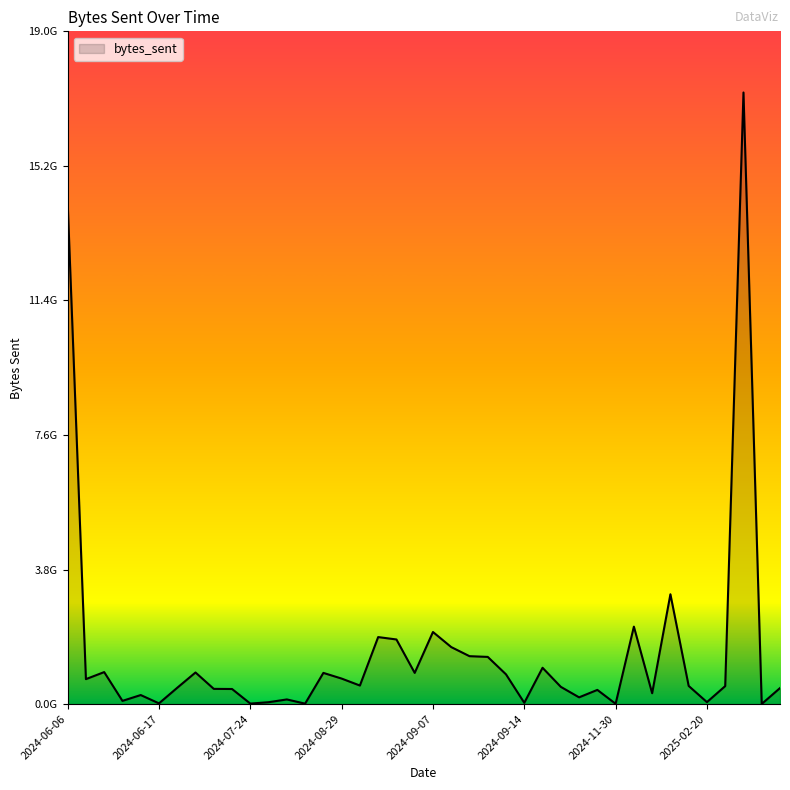

What is the sum of all values?

58930025822